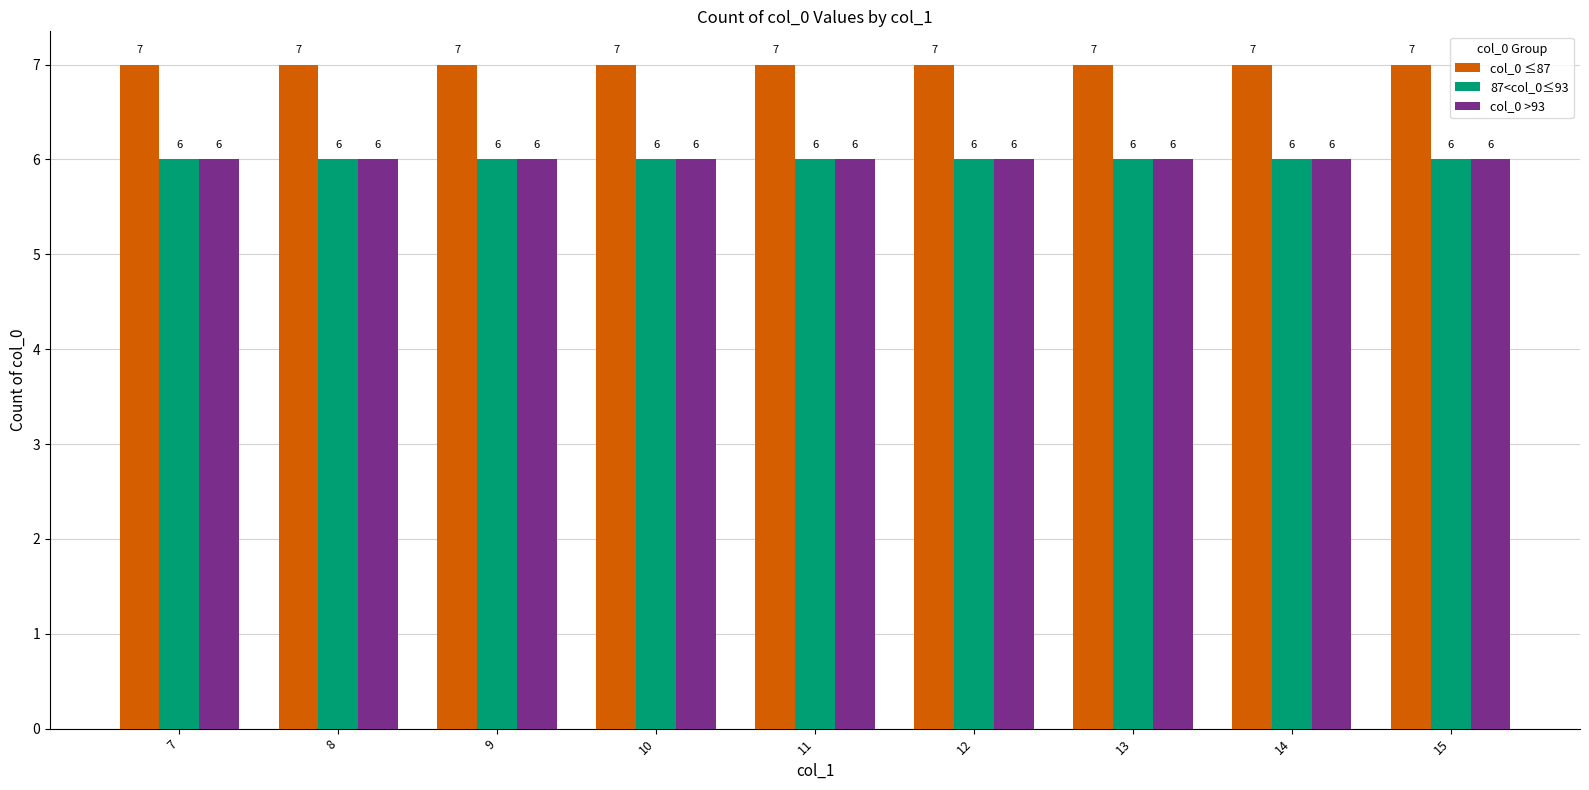

Reading right to left, transcribe all the data shown in this chart.

col_0 ≤87: 7	7	7	7	7	7	7	7	7
87<col_0≤93: 6	6	6	6	6	6	6	6	6
col_0 >93: 6	6	6	6	6	6	6	6	6